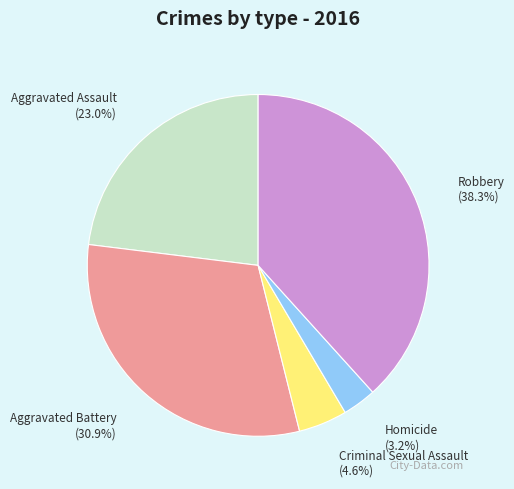

How many slices are in this pie chart?

5